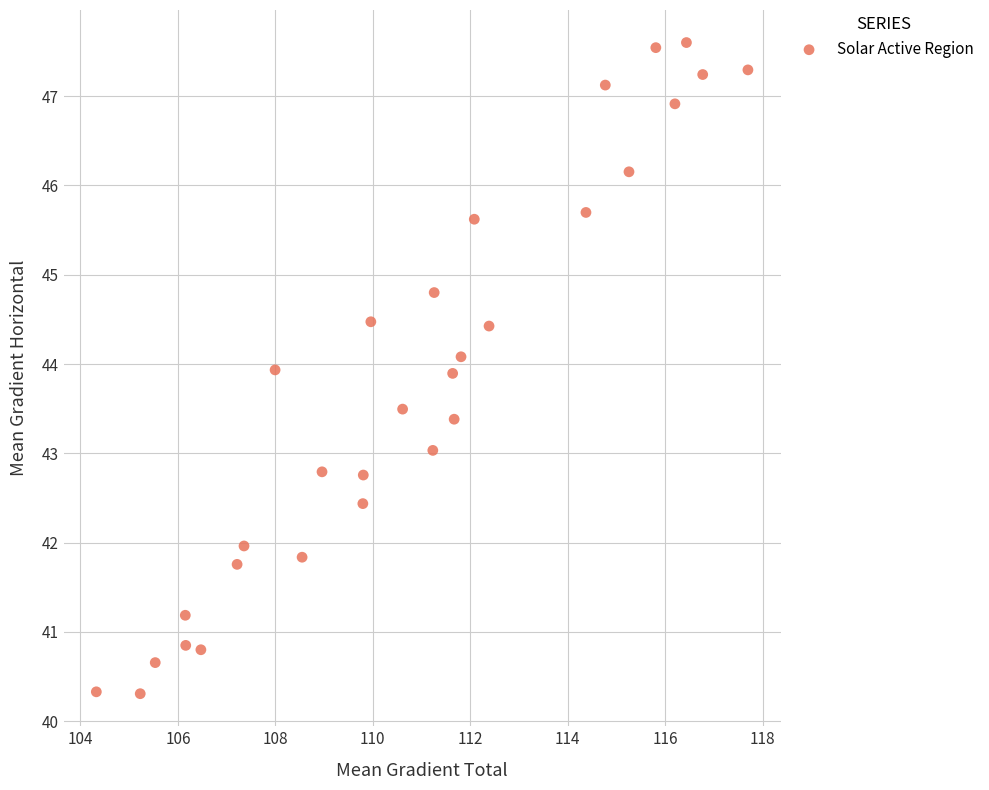

What is the range of Y values (max minus min)?

7.3